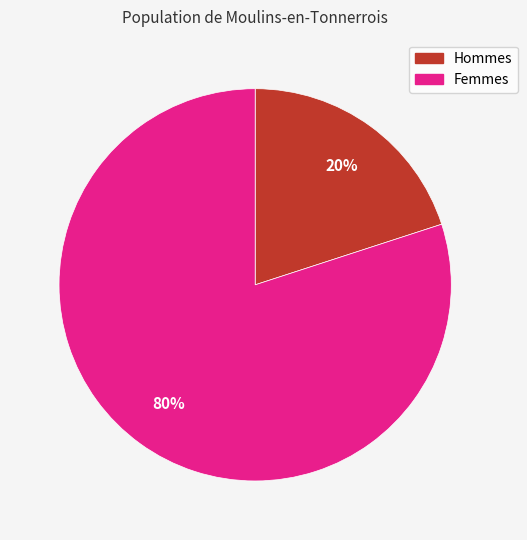

To the nearest percent, what is the difference between the largest and smallest slice percentages?

60%